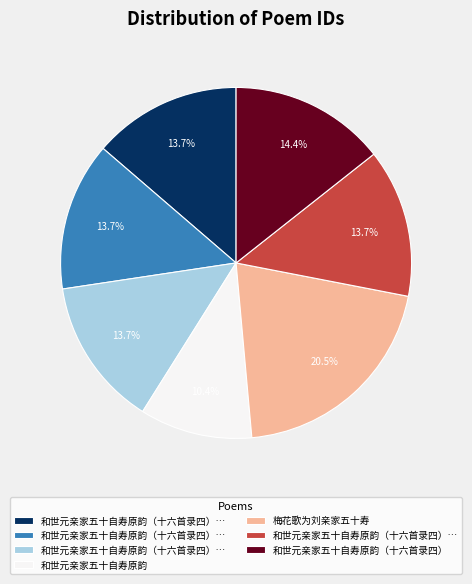

Is there a majority slice in this chart?

No